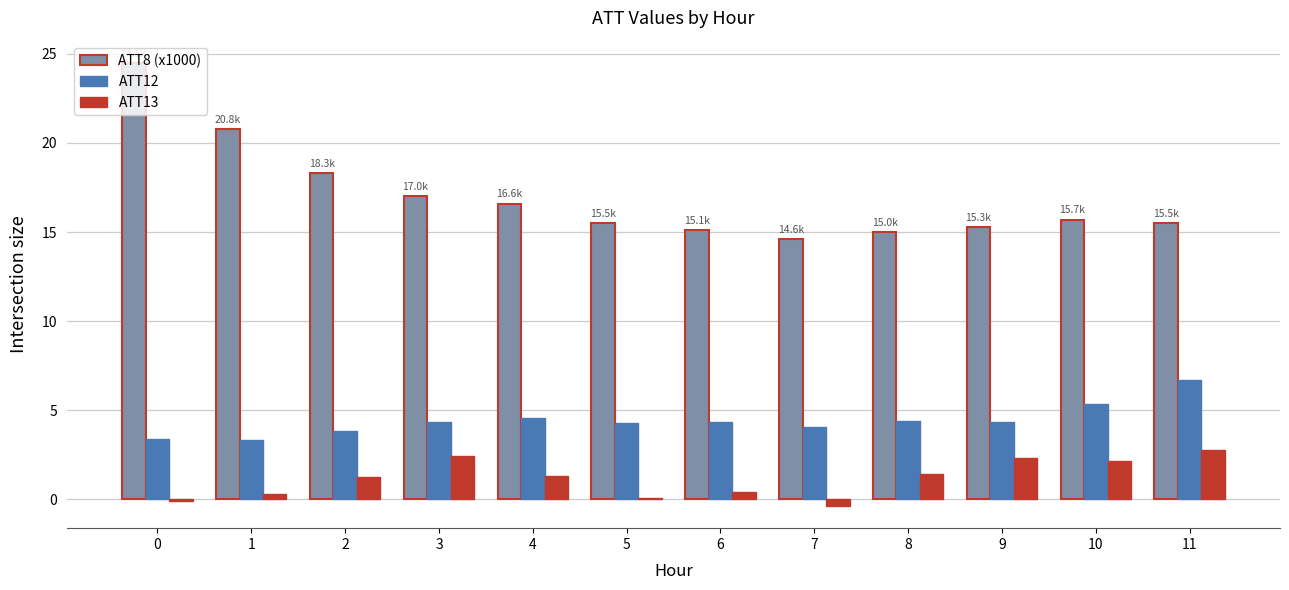

How many groups of bars are there?

12